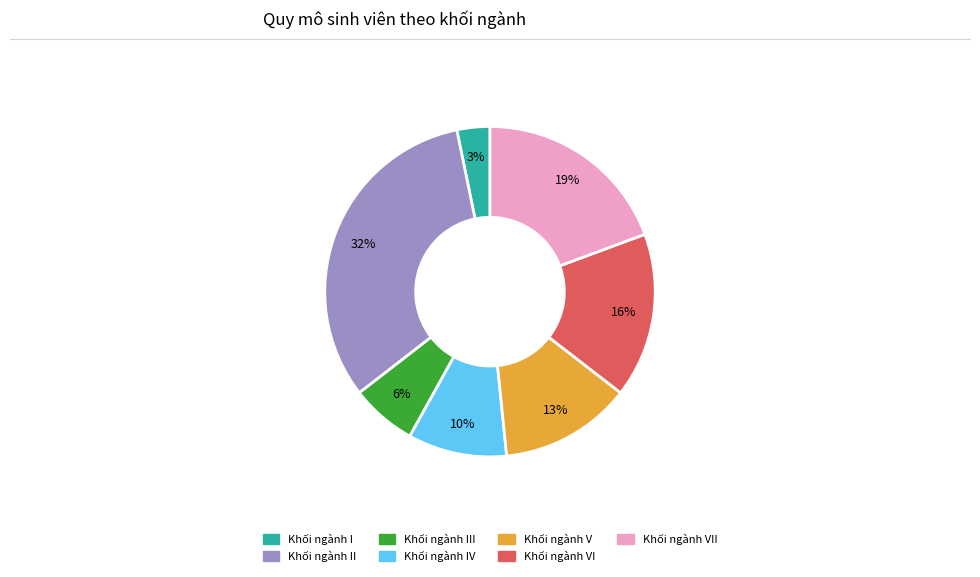

To the nearest percent, what is the difference between the largest and smallest slice percentages?

29%